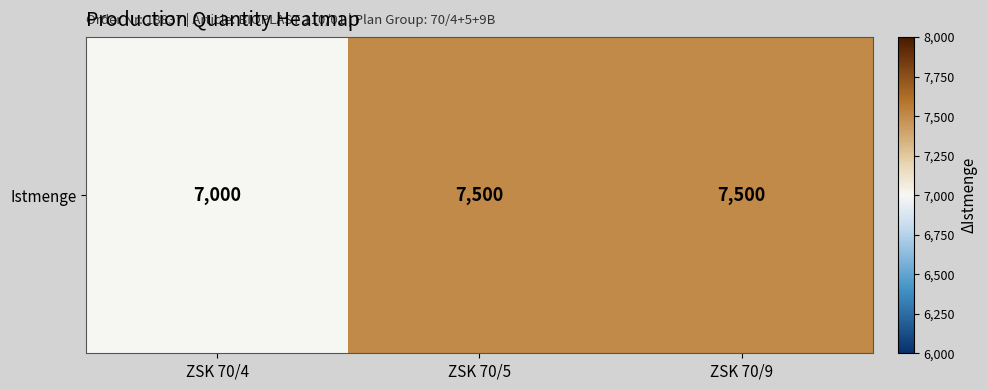

Reading left to right, transcribe all the data shown in this chart.

7000	7500	7500